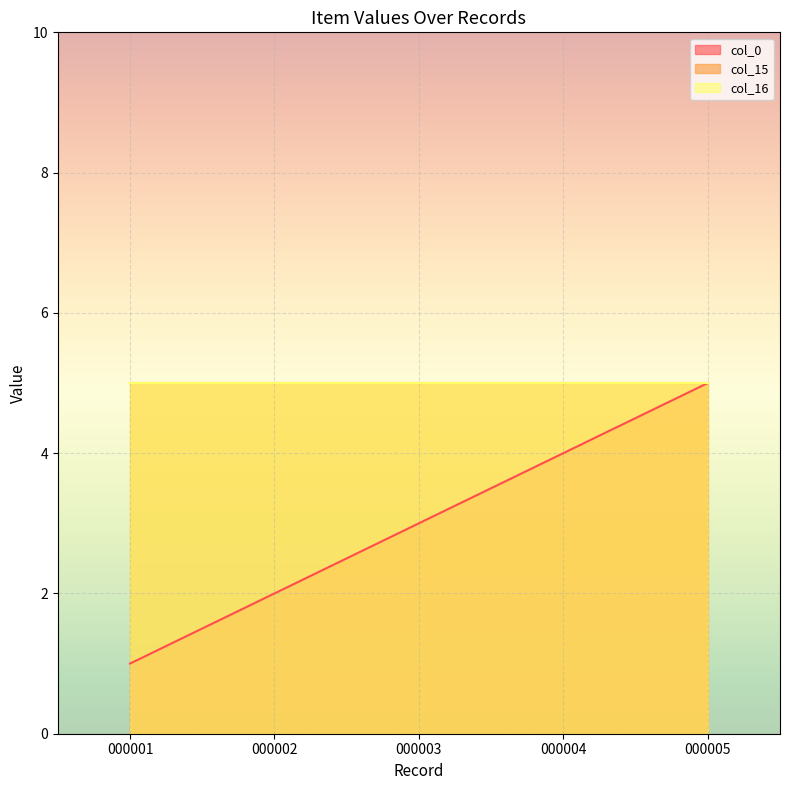

Does the chart display data point markers on the line(s)?

No